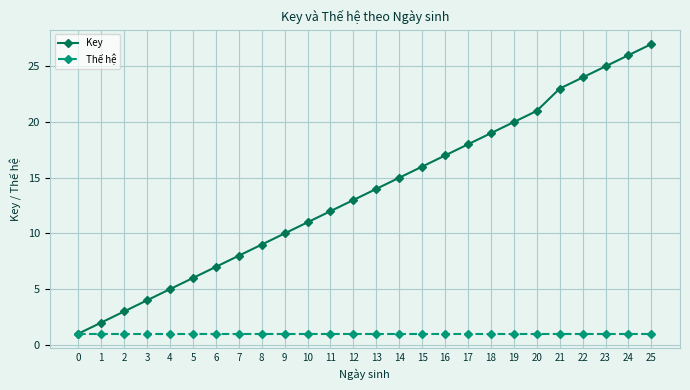

Which series has the largest total across all categories?

Key